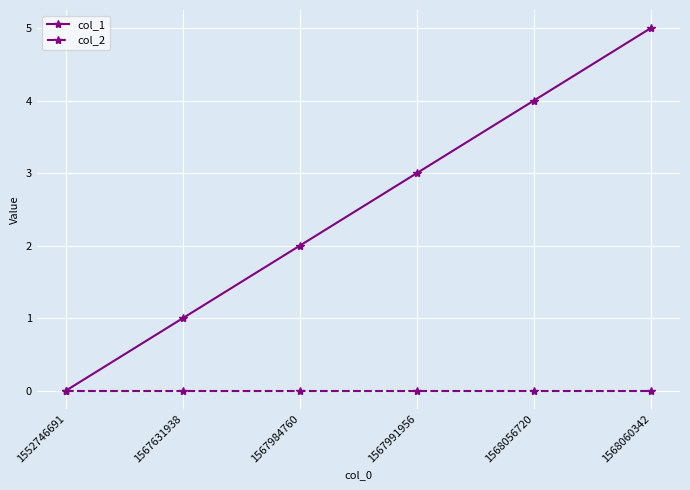

What is the greatest value displayed?

5